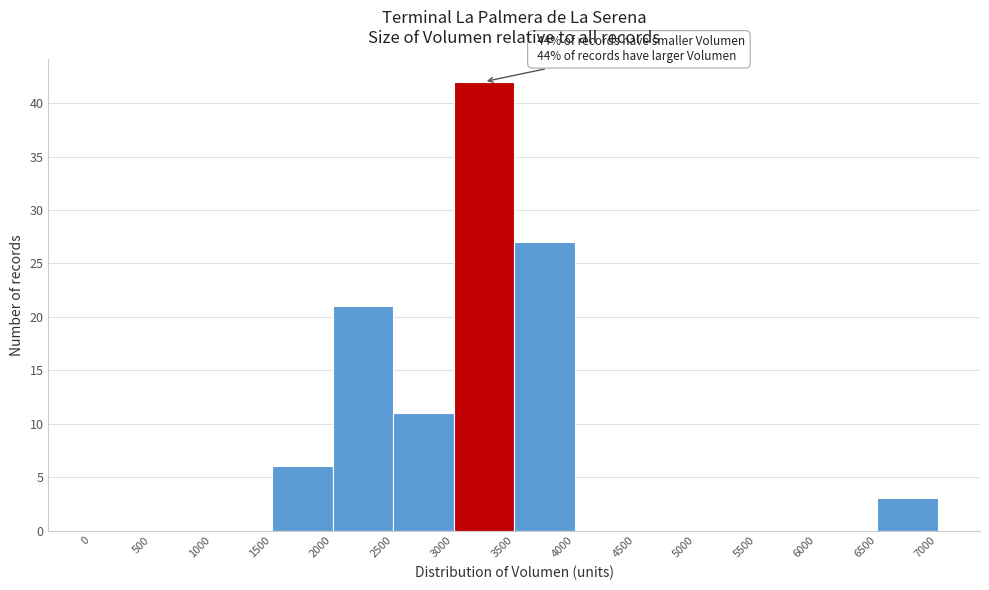

Over which range of the x-axis is the bar tallest?

3000 to 3500